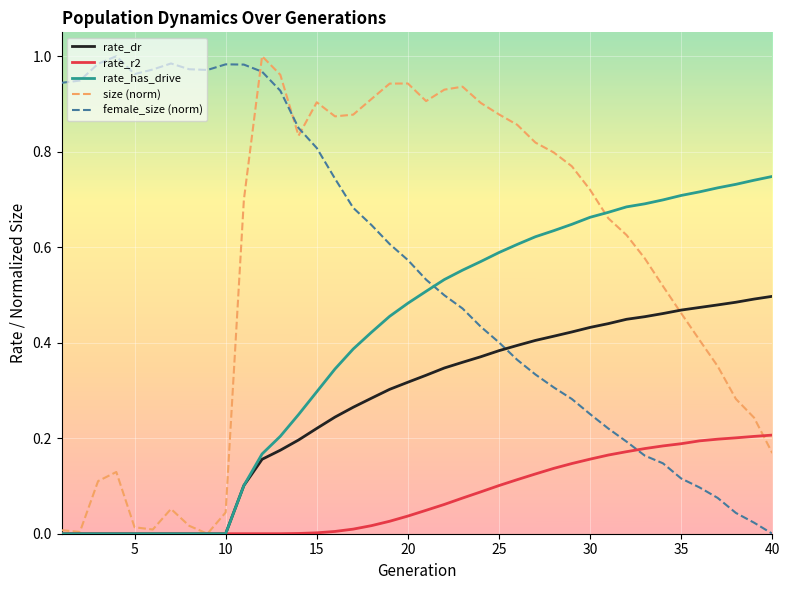

Does the chart have visible grid lines?

Yes